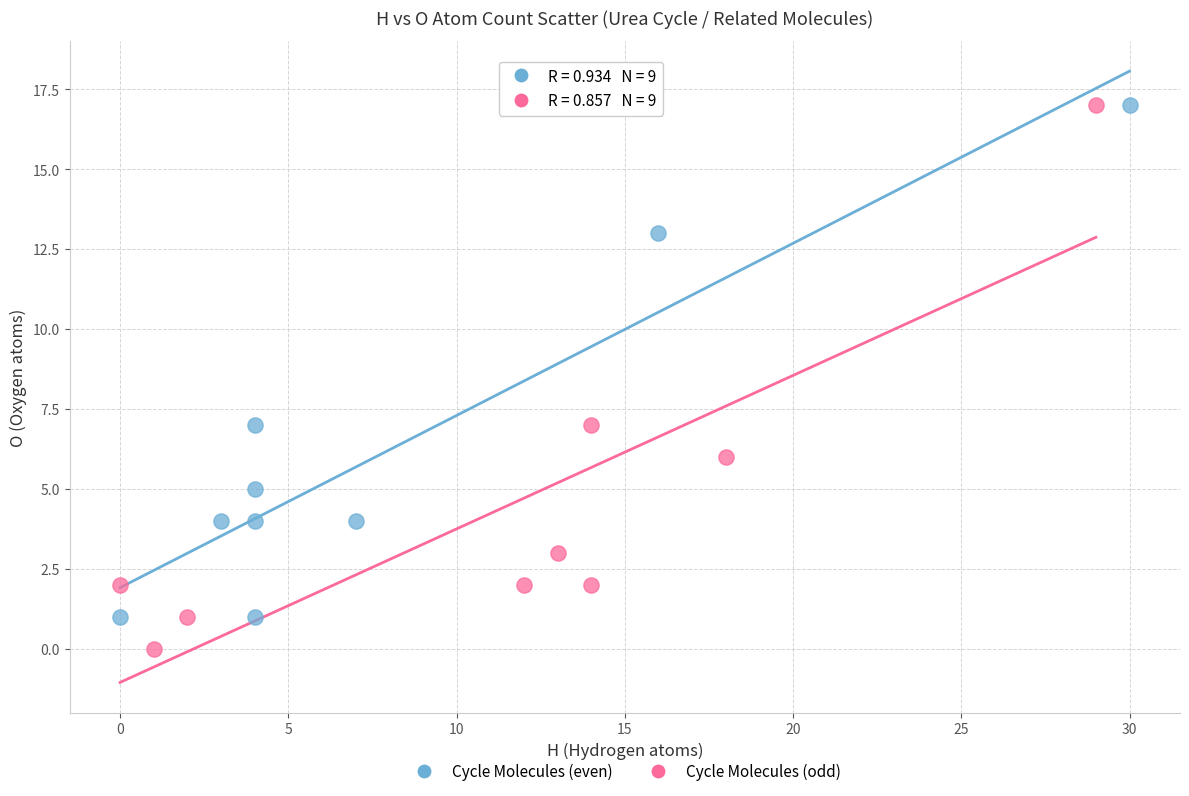

Which series reaches the minimum Y coordinate?

Cycle Molecules (odd)